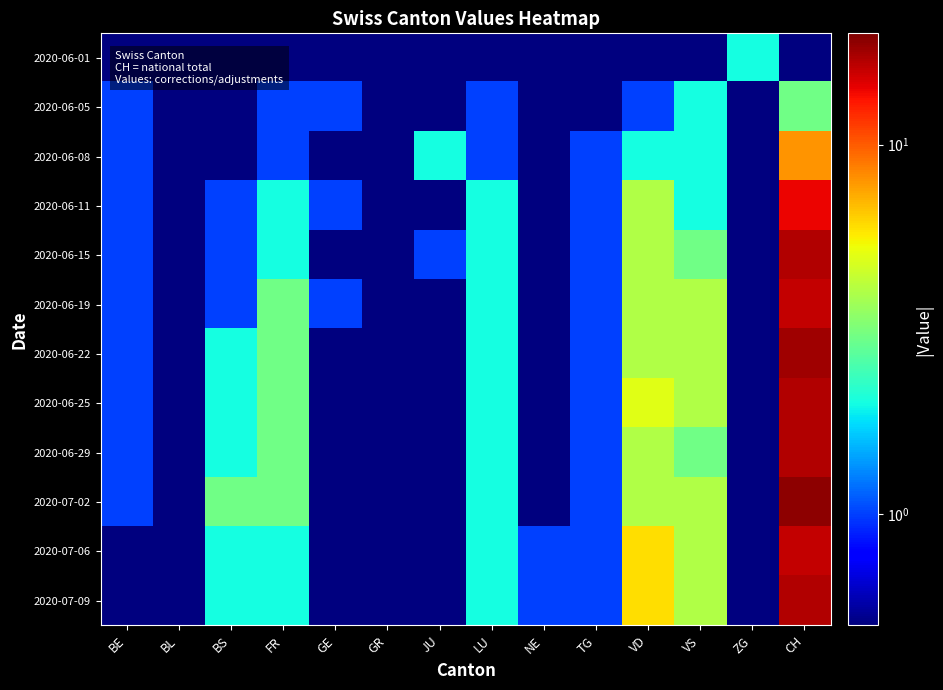

What is the spread (max minus min) of values at CH?

18.5